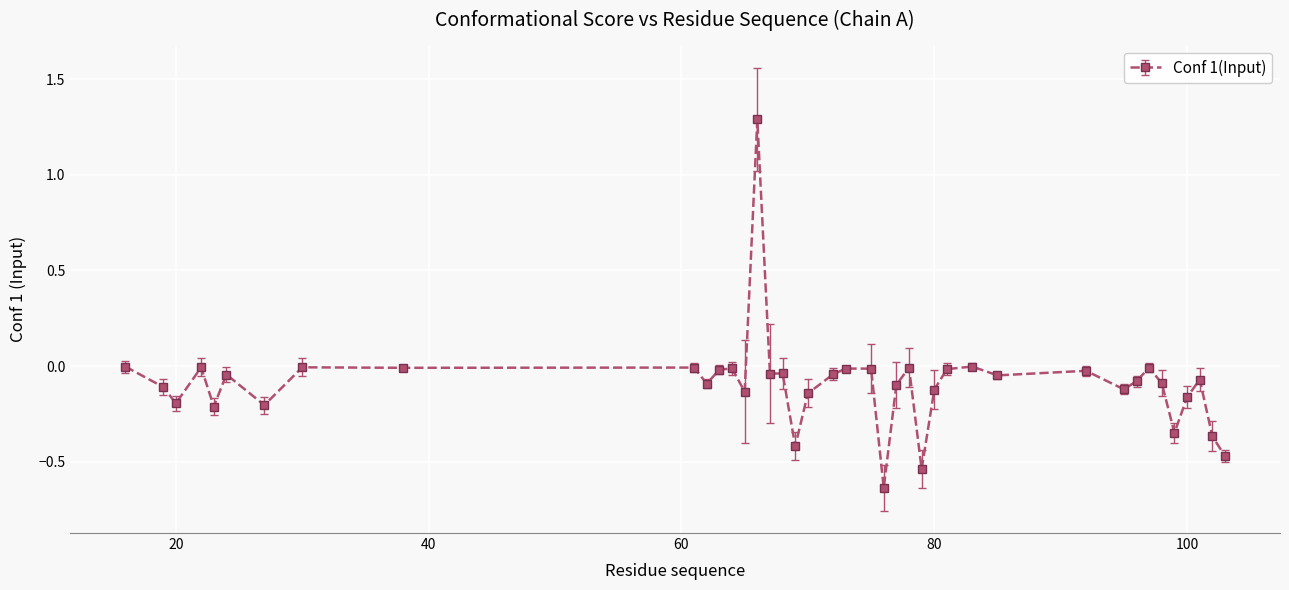

Count the number of categories in the chart.

40